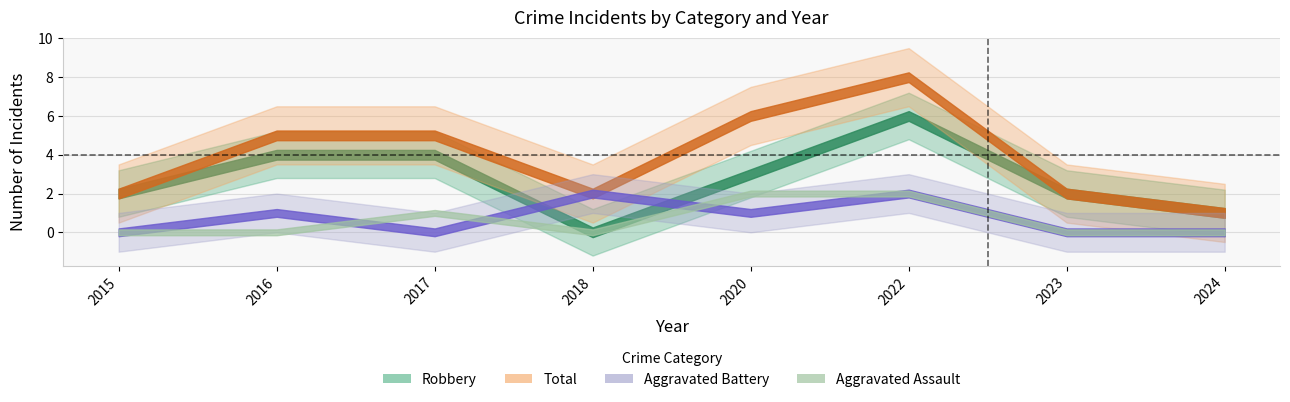

How many Total values are between 2 and 6?

6